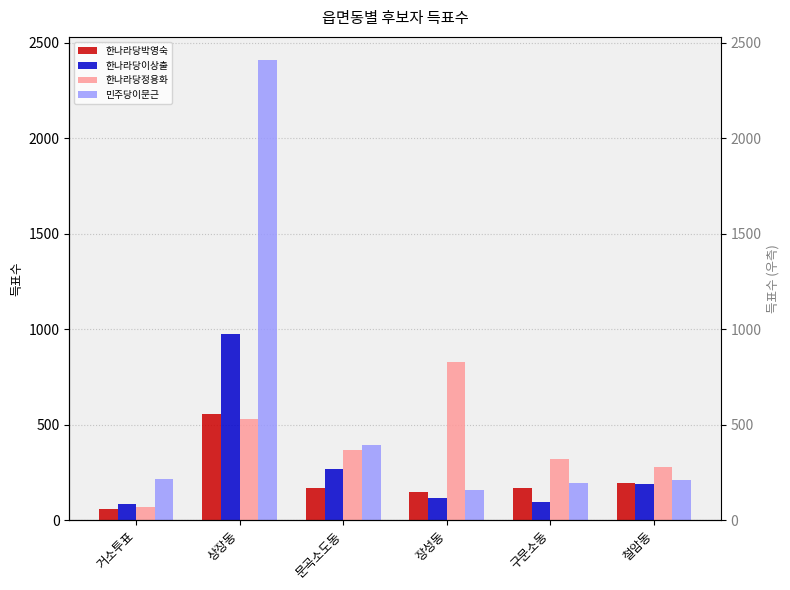

What is the minimum value shown in the chart?

60